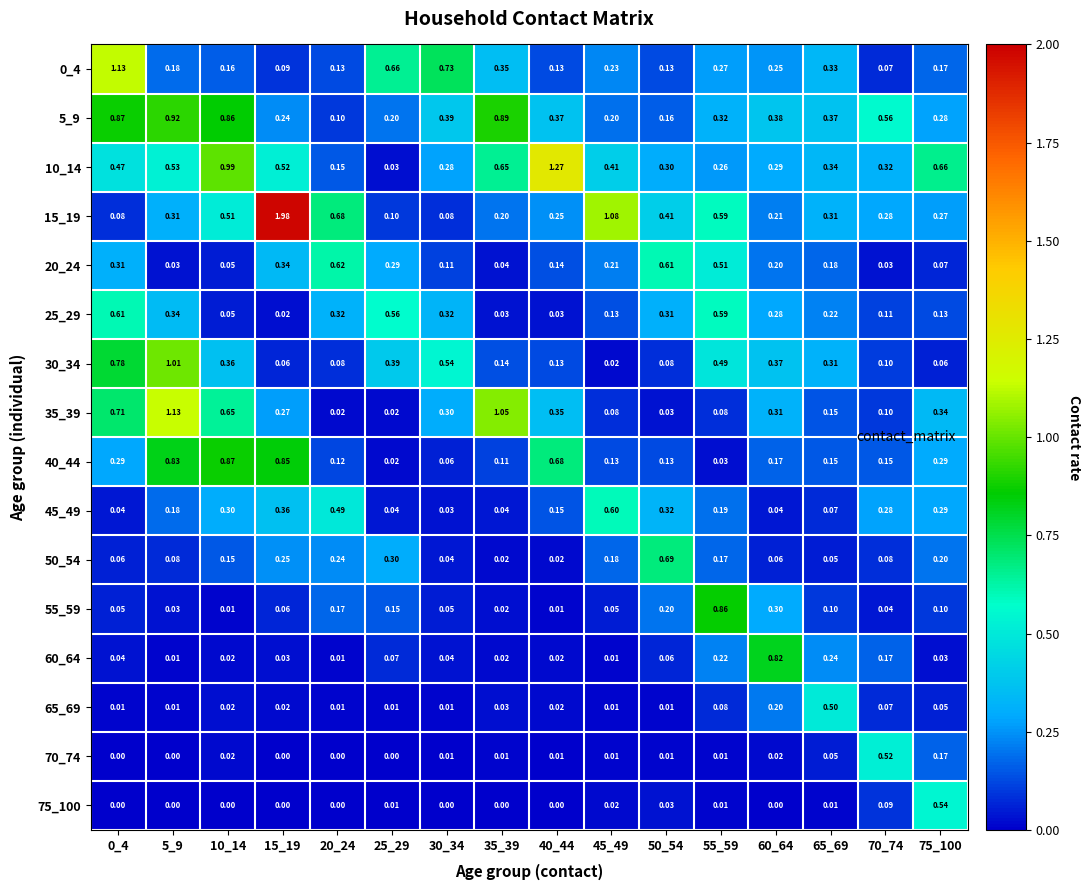

Is the value of 30_34 at 65_69 greater than the value of 70_74 at 50_54?

Yes